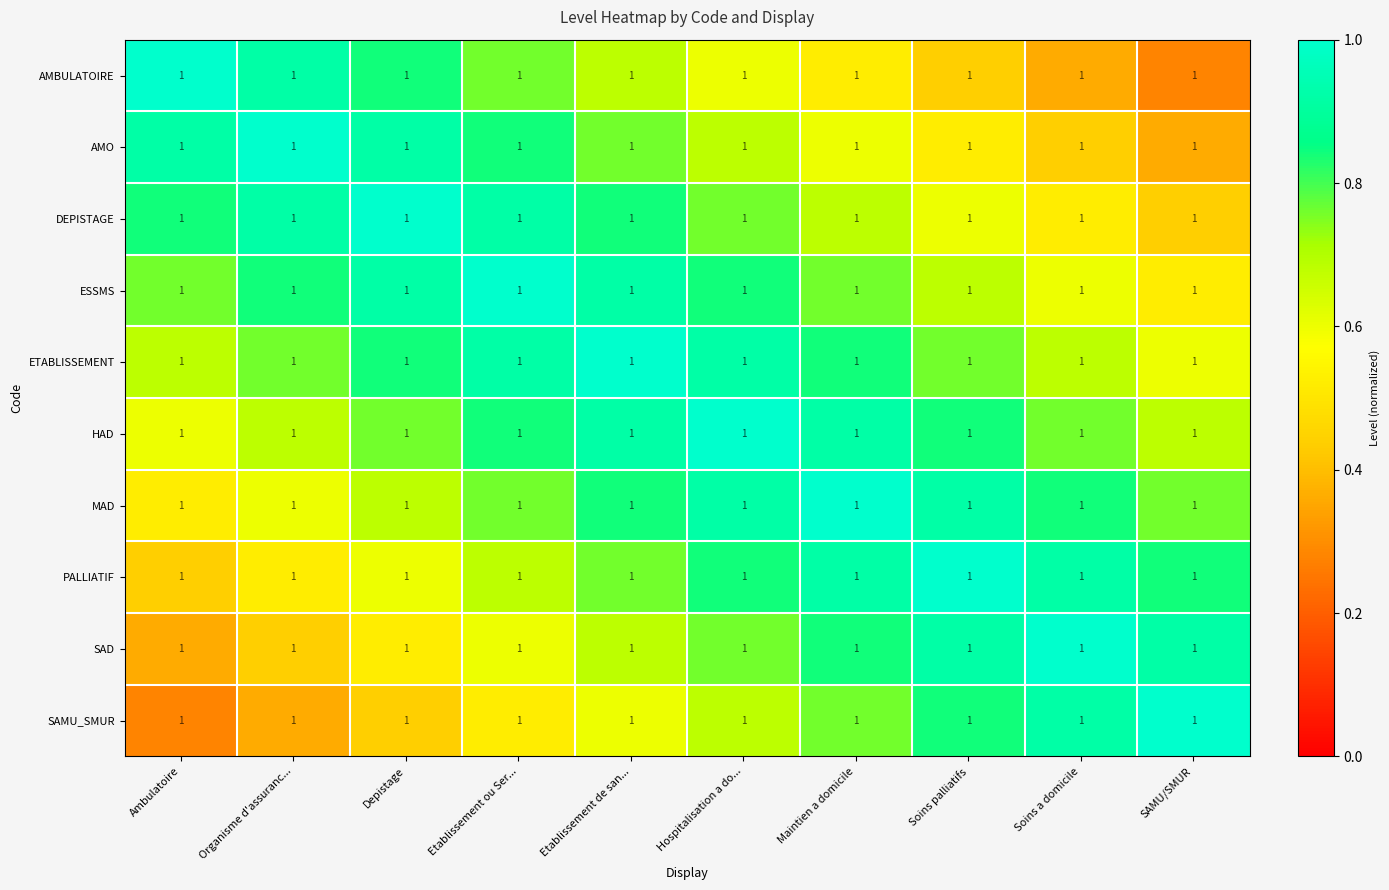

At how many categories does at least one series exceed 0?

10